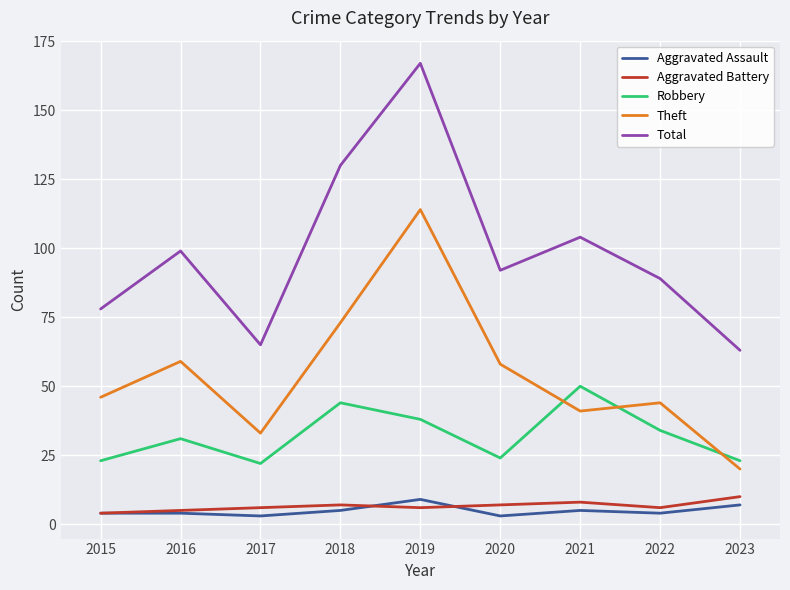

Reading right to left, extract all data points from this chart.

Aggravated Assault: 7	4	5	3	9	5	3	4	4
Aggravated Battery: 10	6	8	7	6	7	6	5	4
Robbery: 23	34	50	24	38	44	22	31	23
Theft: 20	44	41	58	114	73	33	59	46
Total: 63	89	104	92	167	130	65	99	78